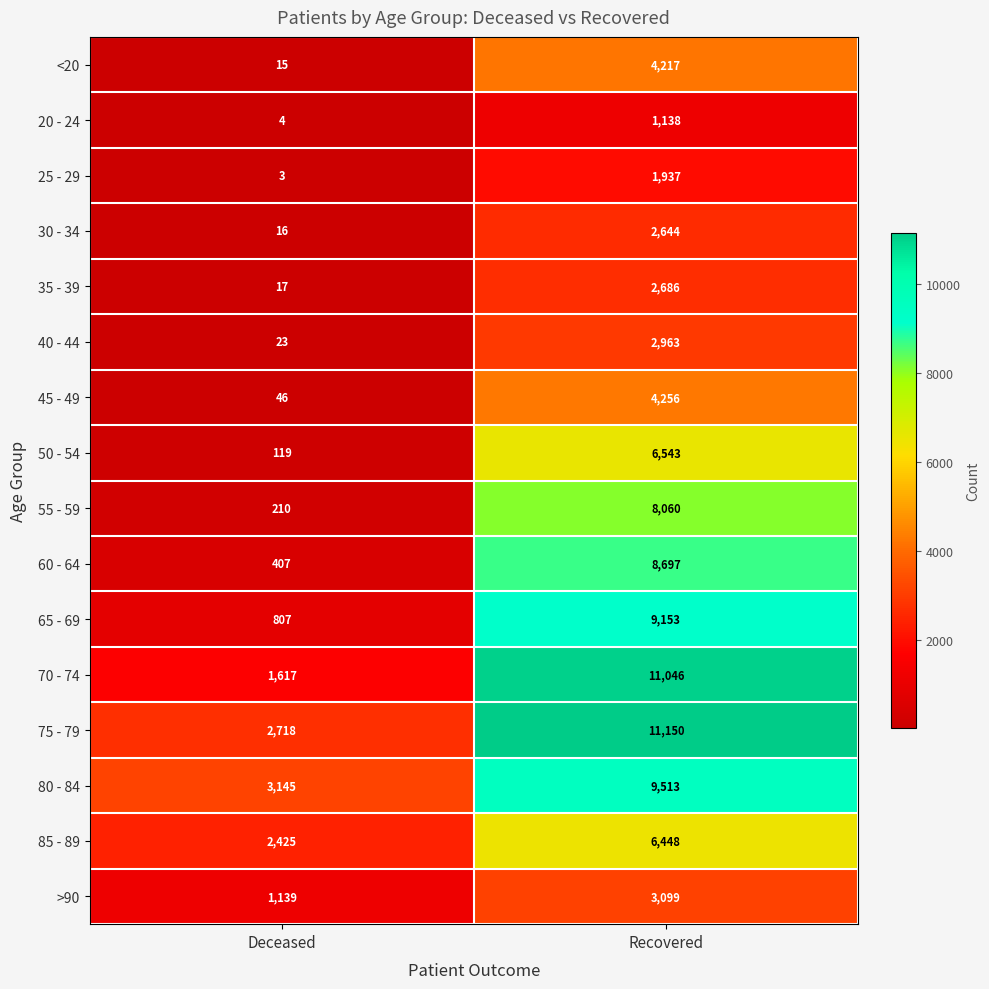

Rank the series at Deceased from lowest to highest value.

25 - 29, 20 - 24, <20, 30 - 34, 35 - 39, 40 - 44, 45 - 49, 50 - 54, 55 - 59, 60 - 64, 65 - 69, >90, 70 - 74, 85 - 89, 75 - 79, 80 - 84